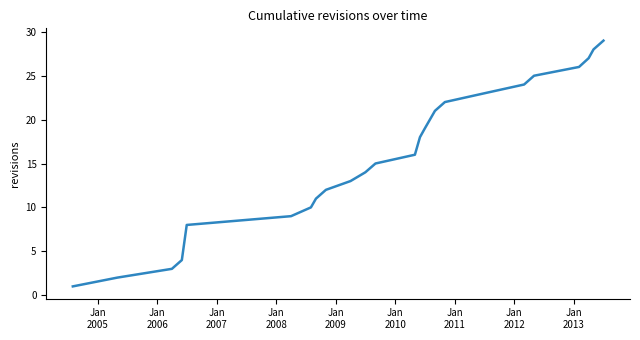

Does the chart have visible grid lines?

No